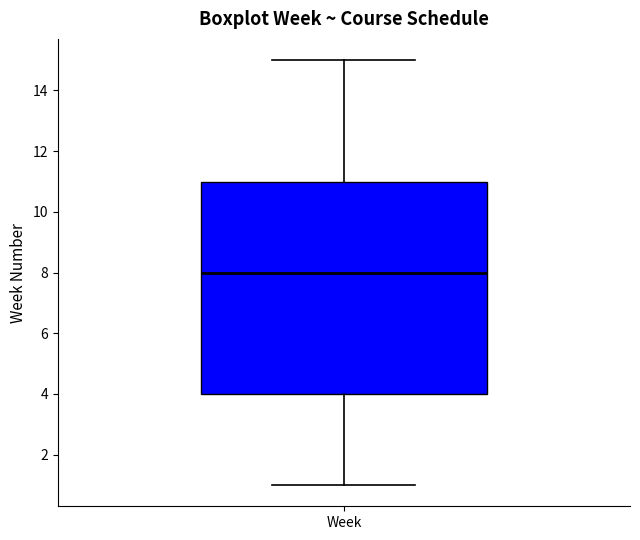

Transcribe this box plot: give where the median line is, the range the box spans, and where the two whiskers end, as read against the y-axis. The values are not printed on the chart, so give them approximately, as read against the axis.

median 8, box 4 to 11, whiskers 1 to 15